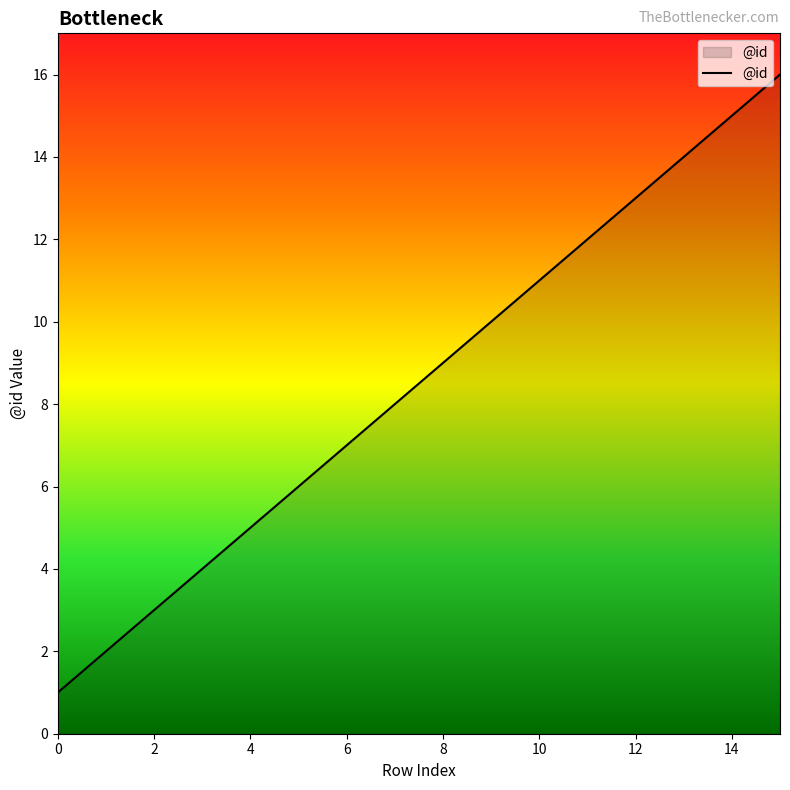

What is the difference between the maximum and minimum values?

15